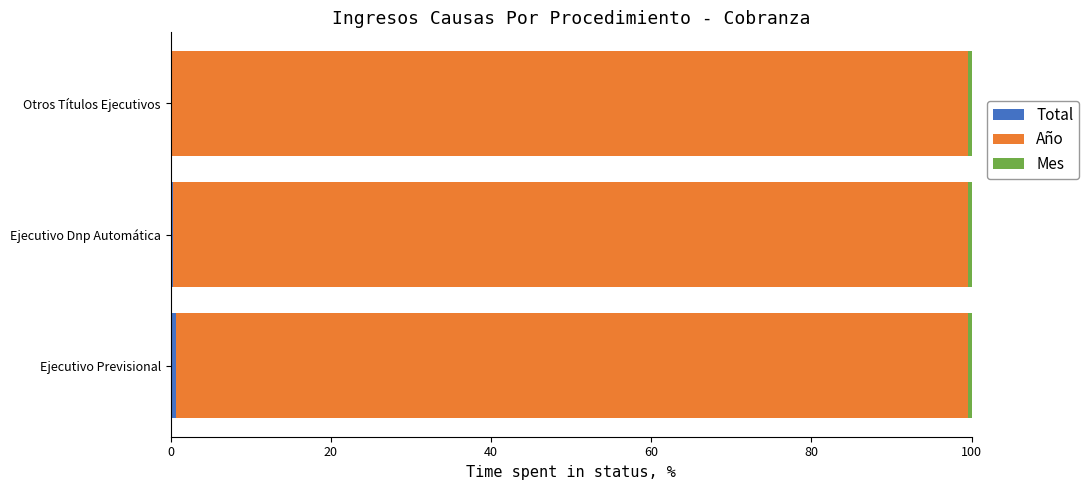

Which series has the largest range (max minus min)?

Total